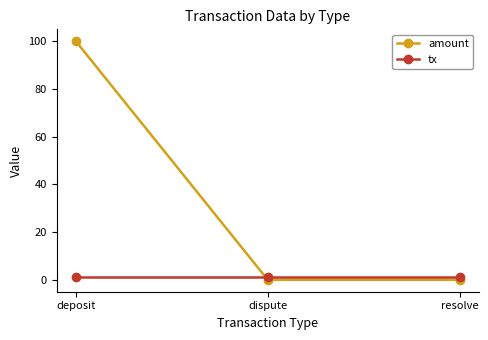

What are all the series names shown in the legend?

amount, tx